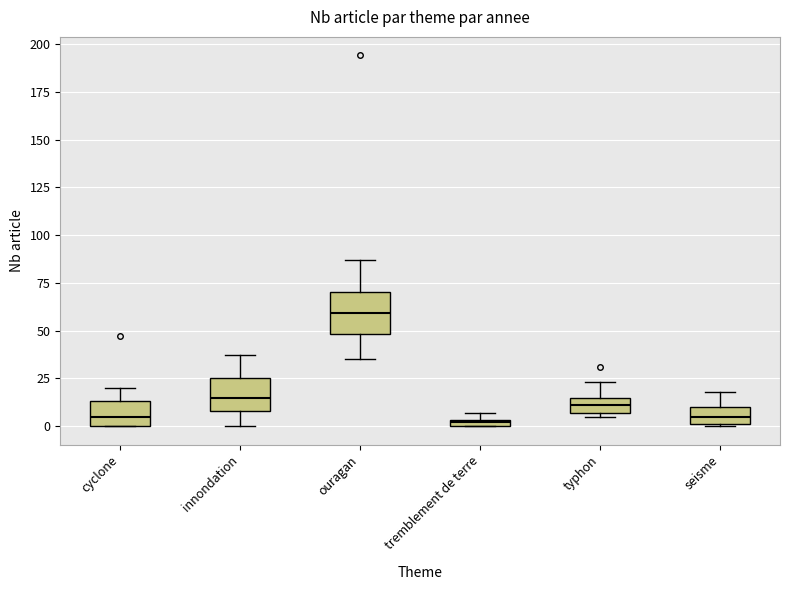

Comparing the boxes themselves (not the whiskers), which one is the tallest?

ouragan